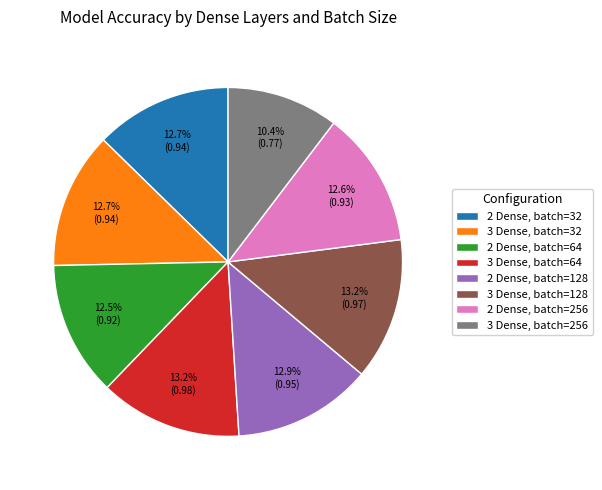

Is the sum of 2 Dense, batch=64 and 2 Dense, batch=256 greater than half?

No